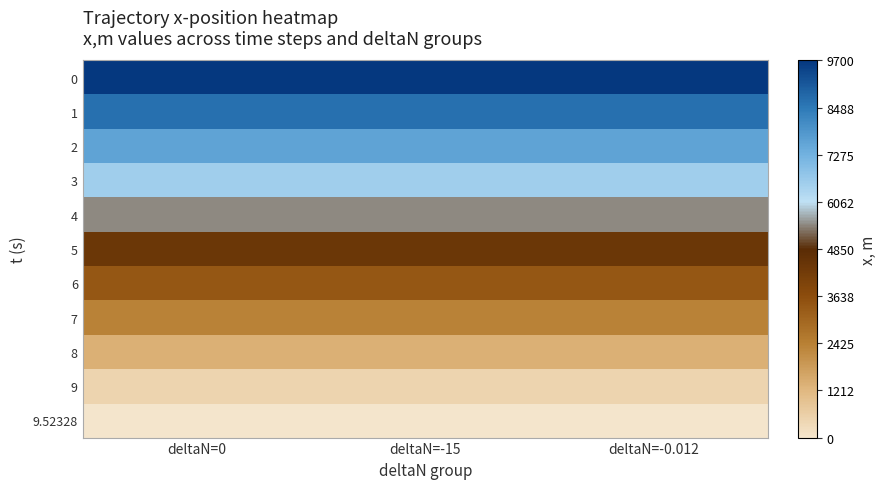

Reading left to right, extract all data points from this chart.

0: deltaN=0=9700.0	deltaN=-15=9700.0	deltaN=-0.012=9700.0
1: deltaN=0=8659.8	deltaN=-15=8659.8	deltaN=-0.012=8659.8
2: deltaN=0=7601.8	deltaN=-15=7601.8	deltaN=-0.012=7601.8
3: deltaN=0=6535.0	deltaN=-15=6535.0	deltaN=-0.012=6535.0
4: deltaN=0=5468.8	deltaN=-15=5468.8	deltaN=-0.012=5468.8
5: deltaN=0=4412.9	deltaN=-15=4412.9	deltaN=-0.012=4412.9
6: deltaN=0=3376.7	deltaN=-15=3376.7	deltaN=-0.012=3376.7
7: deltaN=0=2368.9	deltaN=-15=2368.9	deltaN=-0.012=2368.9
8: deltaN=0=1397.5	deltaN=-15=1397.5	deltaN=-0.012=1397.5
9: deltaN=0=468.2	deltaN=-15=468.2	deltaN=-0.012=468.2
9.52328: deltaN=0=0.0	deltaN=-15=0.0	deltaN=-0.012=0.0